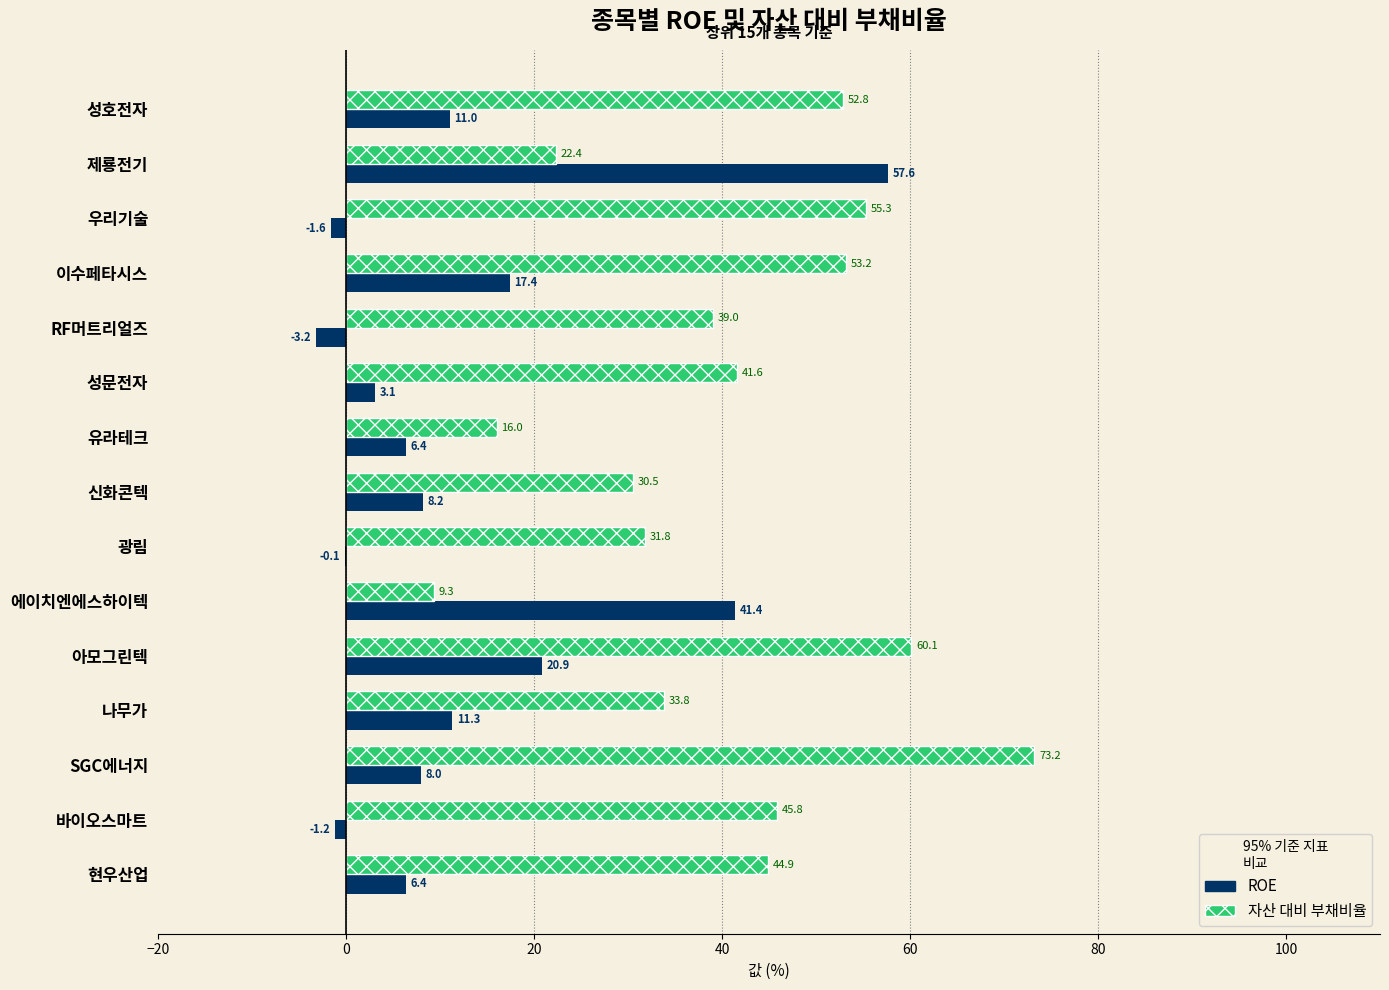

At which label is ROE closest to 27?

아모그린텍